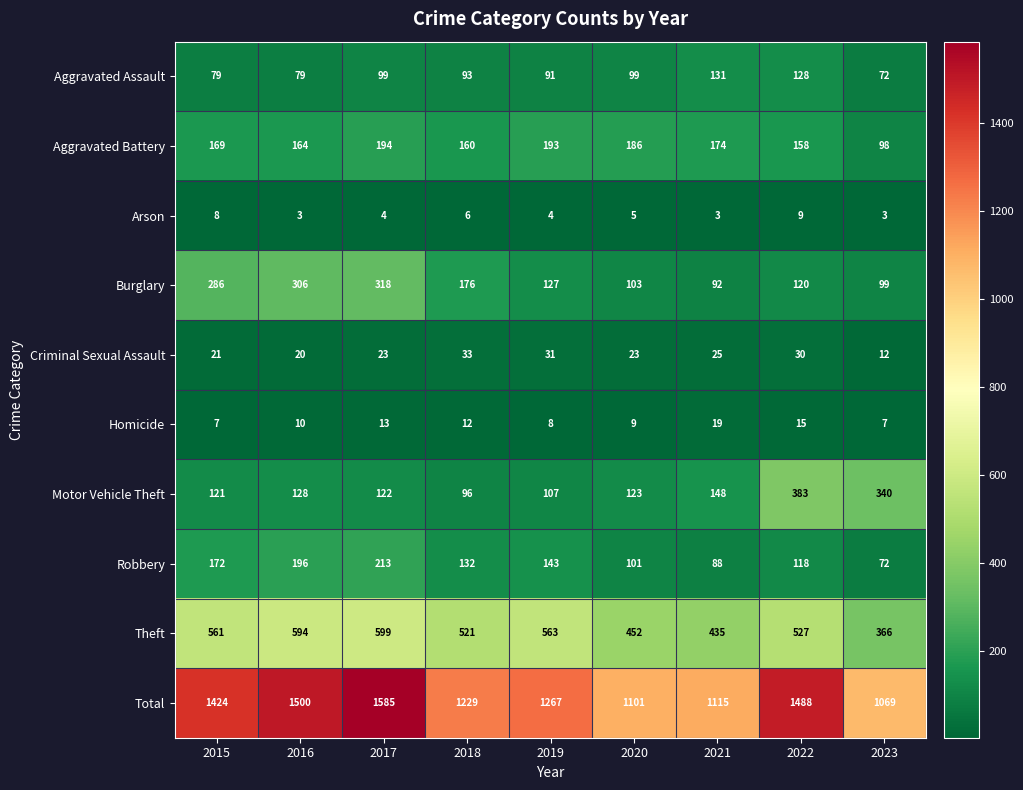

At 2015, list the series in order from smallest to largest.

Homicide, Arson, Criminal Sexual Assault, Aggravated Assault, Motor Vehicle Theft, Aggravated Battery, Robbery, Burglary, Theft, Total